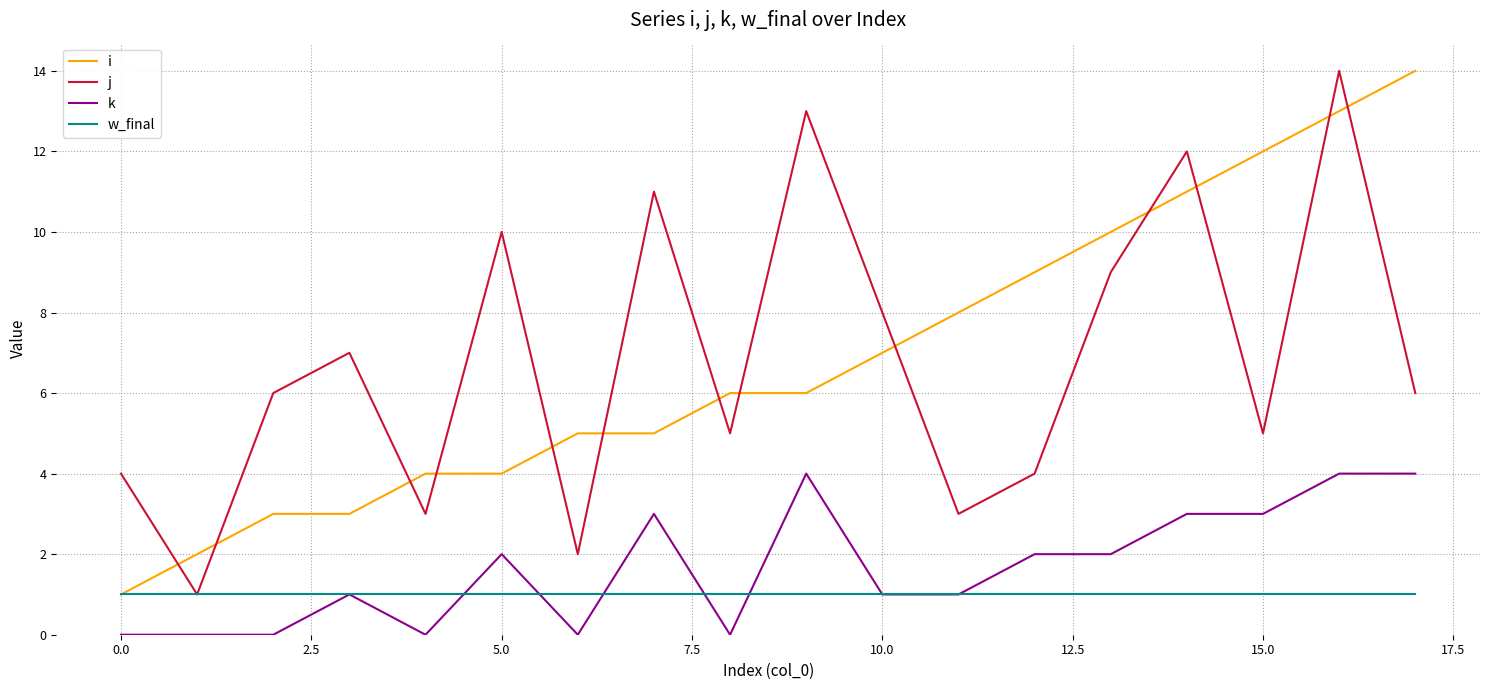

True or false: j and k intersect in this chart.

False